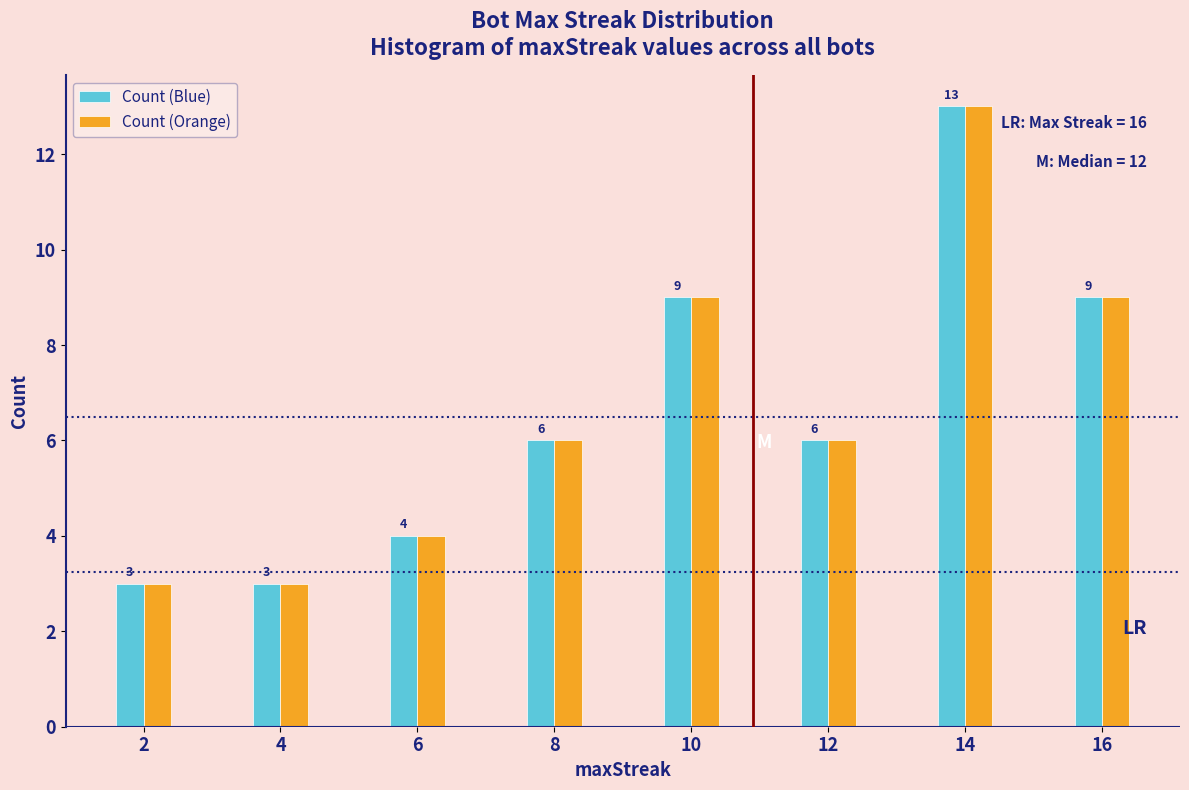

Reading left to right, extract all data points from this chart.

Count (Blue): 3	3	4	6	9	6	13	9
Count (Orange): 3	3	4	6	9	6	13	9